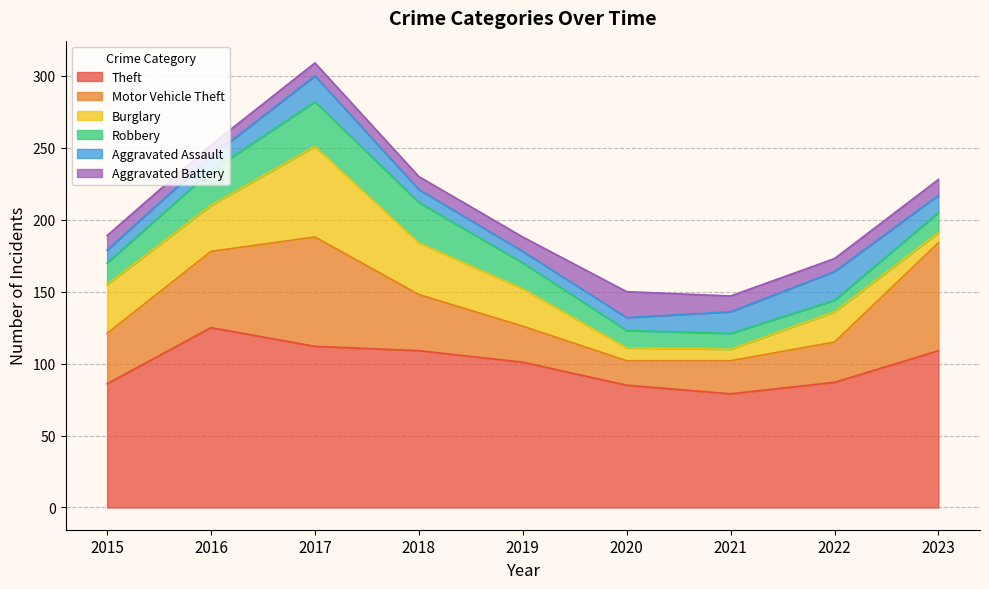

Reading left to right, transcribe all the data shown in this chart.

Theft: 2015=86	2016=125	2017=112	2018=109	2019=101	2020=85	2021=79	2022=87	2023=109
Motor Vehicle Theft: 2015=35	2016=53	2017=76	2018=39	2019=25	2020=17	2021=23	2022=28	2023=75
Burglary: 2015=34	2016=32	2017=63	2018=36	2019=26	2020=9	2021=8	2022=21	2023=7
Robbery: 2015=15	2016=24	2017=31	2018=28	2019=18	2020=12	2021=11	2022=8	2023=14
Aggravated Assault: 2015=9	2016=10	2017=18	2018=9	2019=8	2020=9	2021=15	2022=20	2023=12
Aggravated Battery: 2015=10	2016=8	2017=9	2018=9	2019=10	2020=18	2021=11	2022=9	2023=11